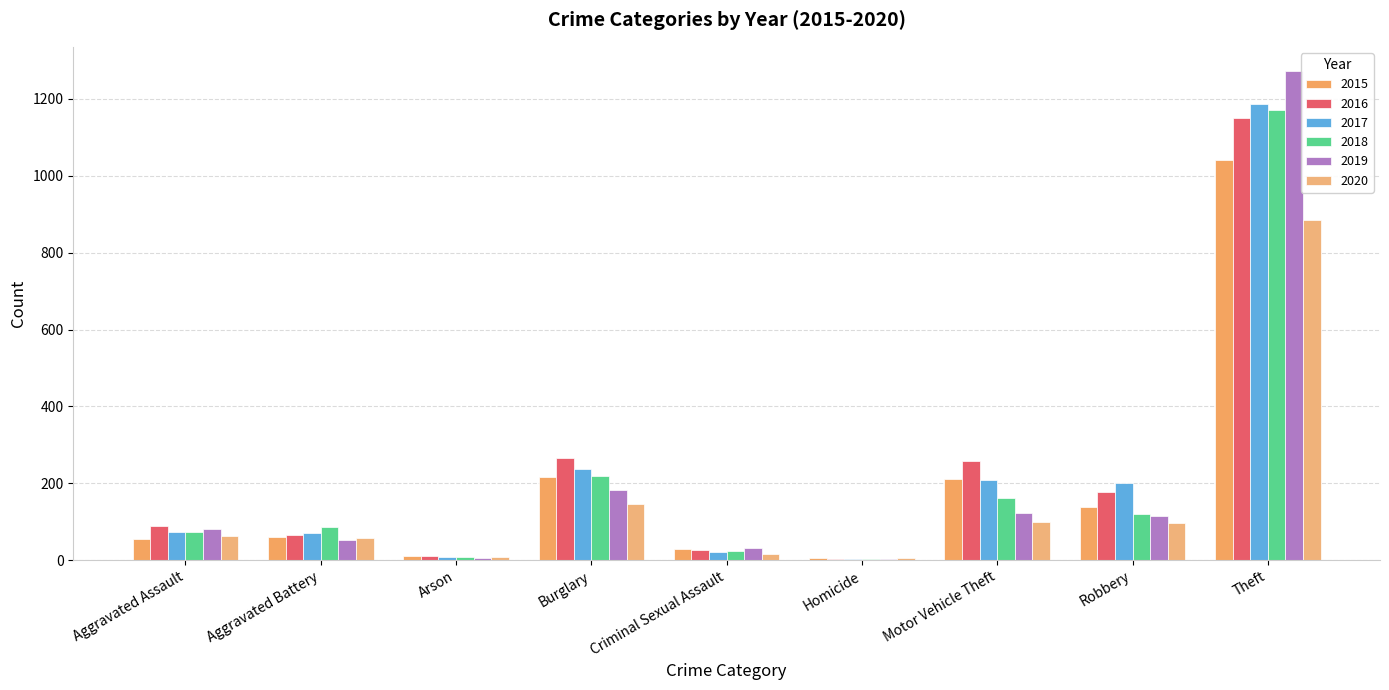

Reading right to left, transcribe all the data shown in this chart.

2015: Theft=1041	Robbery=139	Motor Vehicle Theft=212	Homicide=5	Criminal Sexual Assault=29	Burglary=216	Arson=10	Aggravated Battery=60	Aggravated Assault=56
2016: Theft=1151	Robbery=178	Motor Vehicle Theft=259	Homicide=4	Criminal Sexual Assault=26	Burglary=266	Arson=12	Aggravated Battery=66	Aggravated Assault=88
2017: Theft=1188	Robbery=202	Motor Vehicle Theft=208	Homicide=4	Criminal Sexual Assault=22	Burglary=237	Arson=7	Aggravated Battery=71	Aggravated Assault=72
2018: Theft=1170	Robbery=121	Motor Vehicle Theft=163	Homicide=4	Criminal Sexual Assault=24	Burglary=218	Arson=7	Aggravated Battery=86	Aggravated Assault=72
2019: Theft=1272	Robbery=116	Motor Vehicle Theft=123	Homicide=4	Criminal Sexual Assault=31	Burglary=182	Arson=5	Aggravated Battery=53	Aggravated Assault=80
2020: Theft=884	Robbery=97	Motor Vehicle Theft=99	Homicide=5	Criminal Sexual Assault=16	Burglary=146	Arson=7	Aggravated Battery=57	Aggravated Assault=62